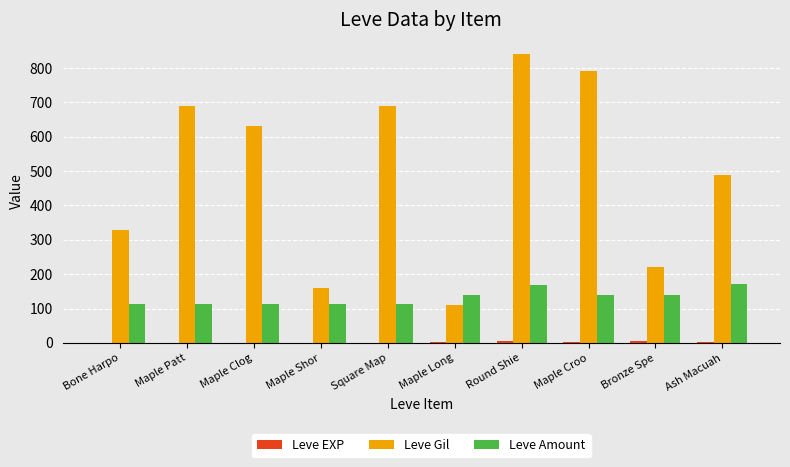

At which label is Leve Gil closest to 475?

Ash Macuah